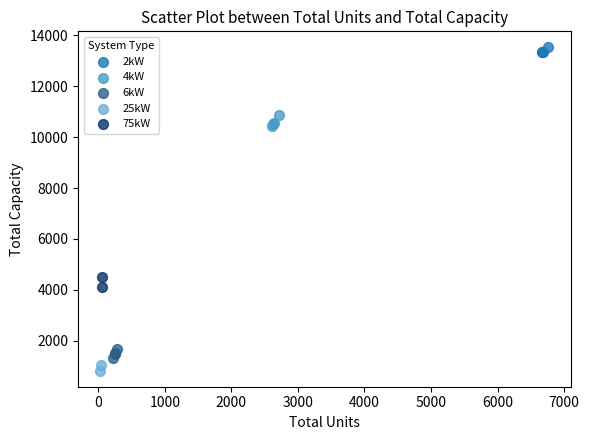

What are all the series names shown in the legend?

2kW, 4kW, 6kW, 25kW, 75kW